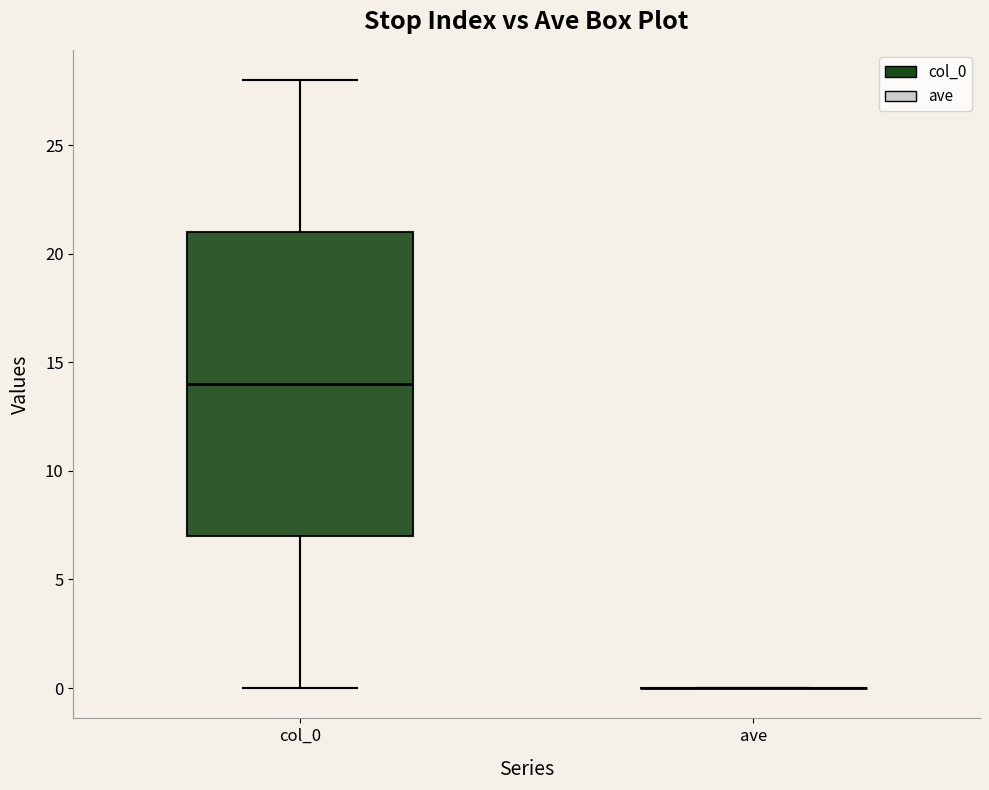

Where does the median line of the box for col_0 sit on the y-axis? The values are not printed on the chart, so give them approximately, as read against the axis.

14